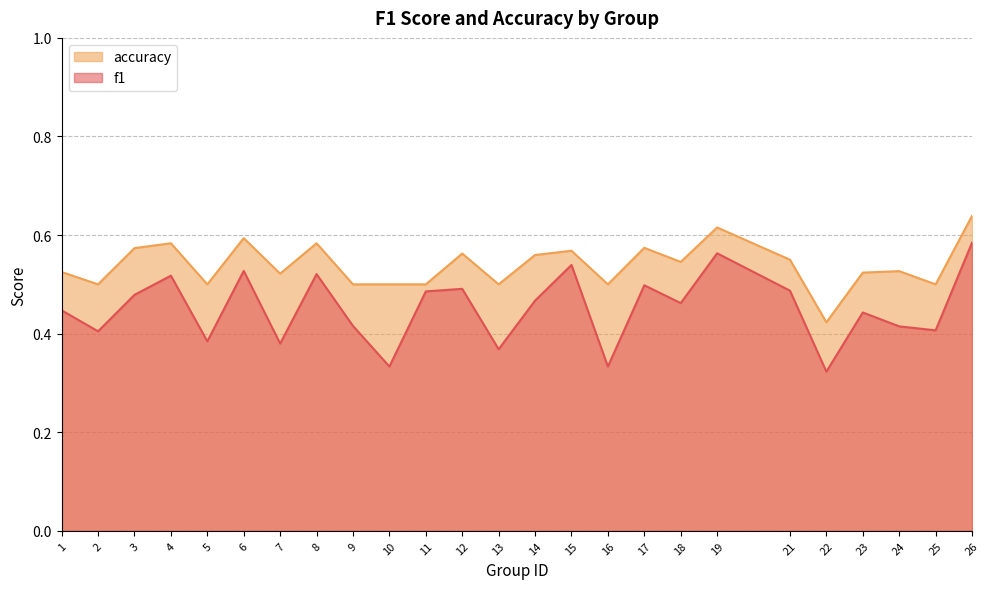

In f1, how many points are lower than both neighbors (excluding endpoints)?

9